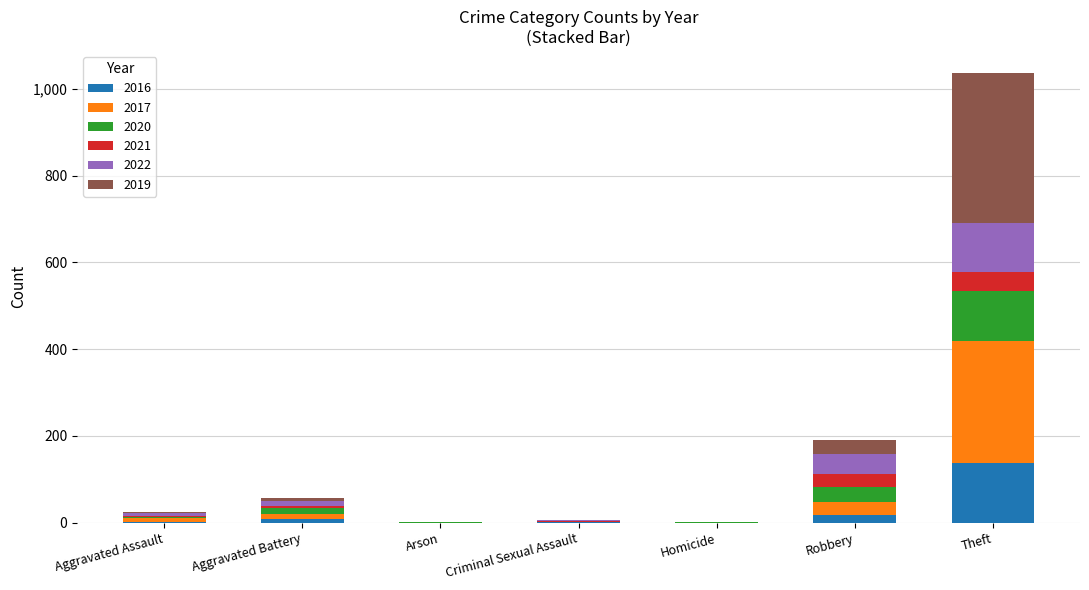

What is the maximum value for 2016?

138